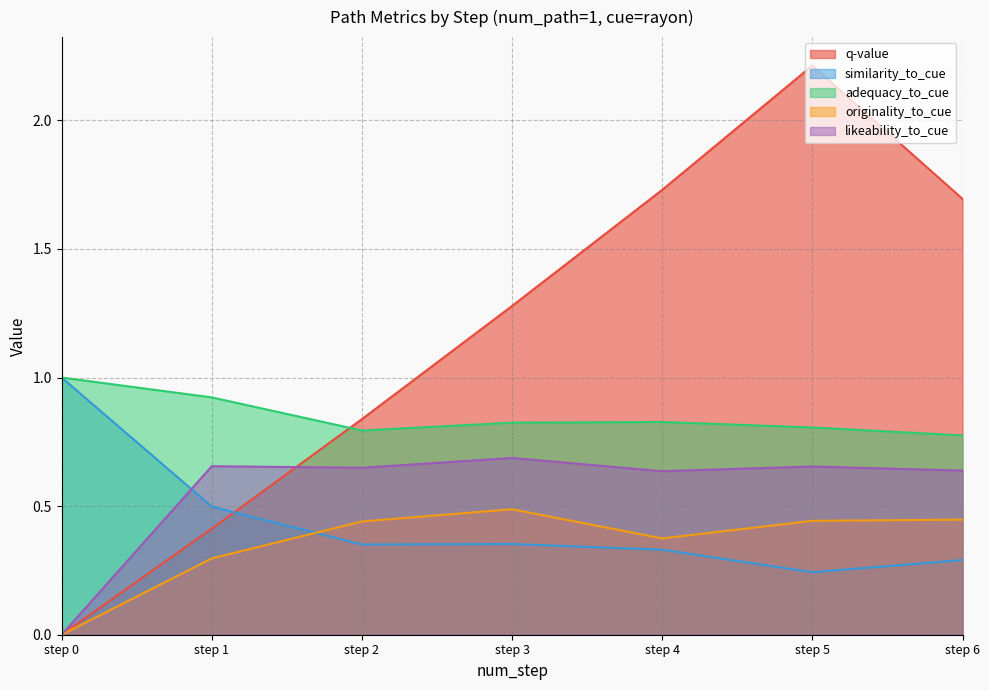

List the labels in order of originality_to_cue value, largest first.

step 3, step 6, step 5, step 2, step 4, step 1, step 0